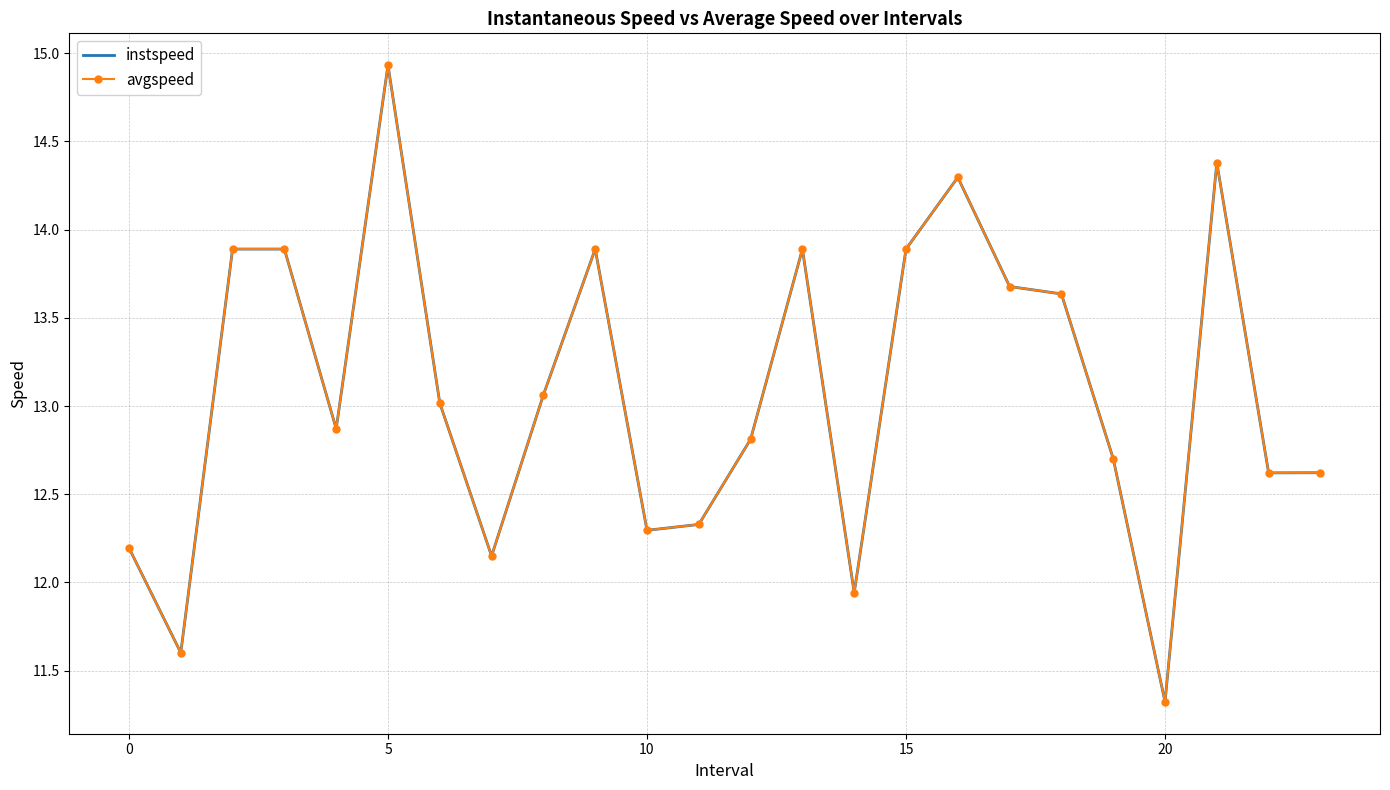

Which series has the widest spread of values?

instspeed